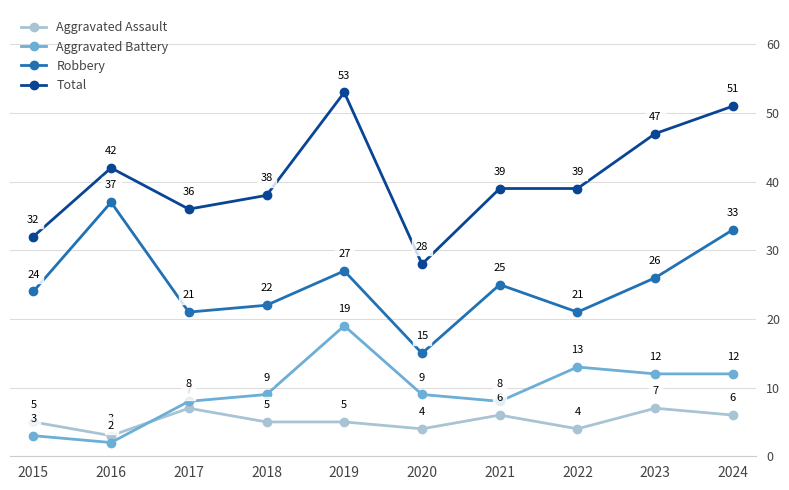

What is the total value across all series at 2016?

84